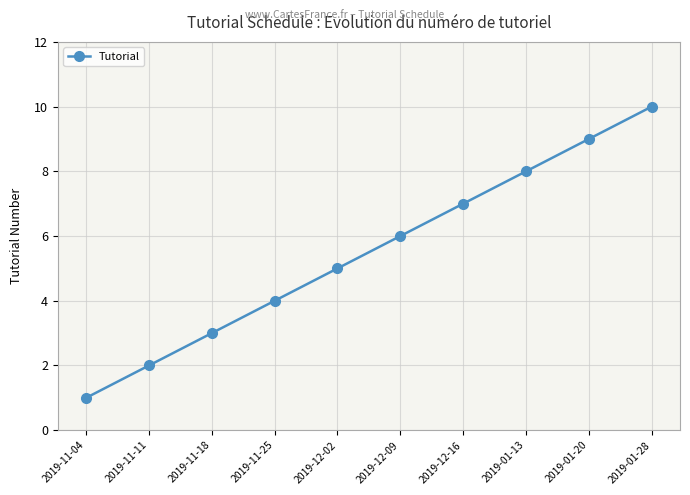

What value does the data have at 2019-11-25?

4